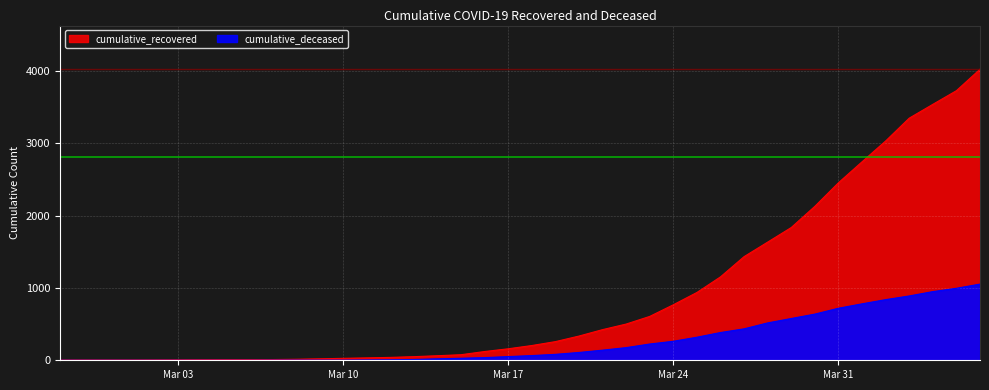

What is the total value across all series at 2020-03-27?

1869